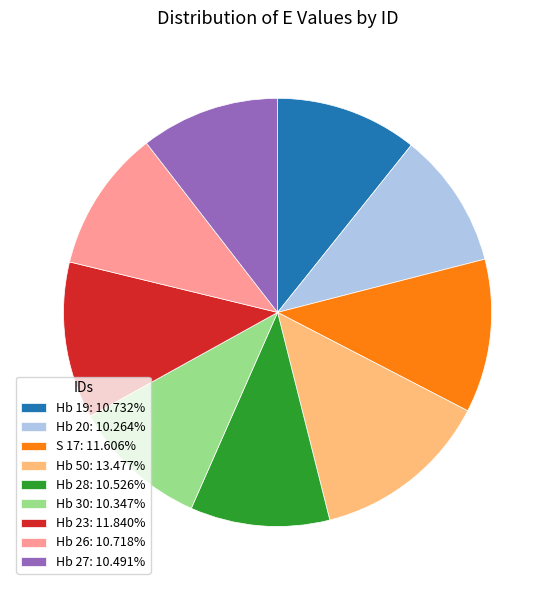

The Hb 23 slice represents 21% of the pie. True or false?

False